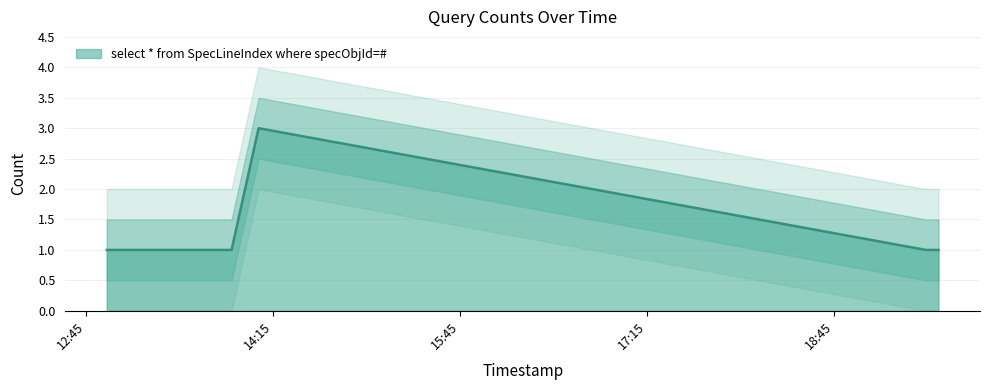

How many data points are above 1?

1